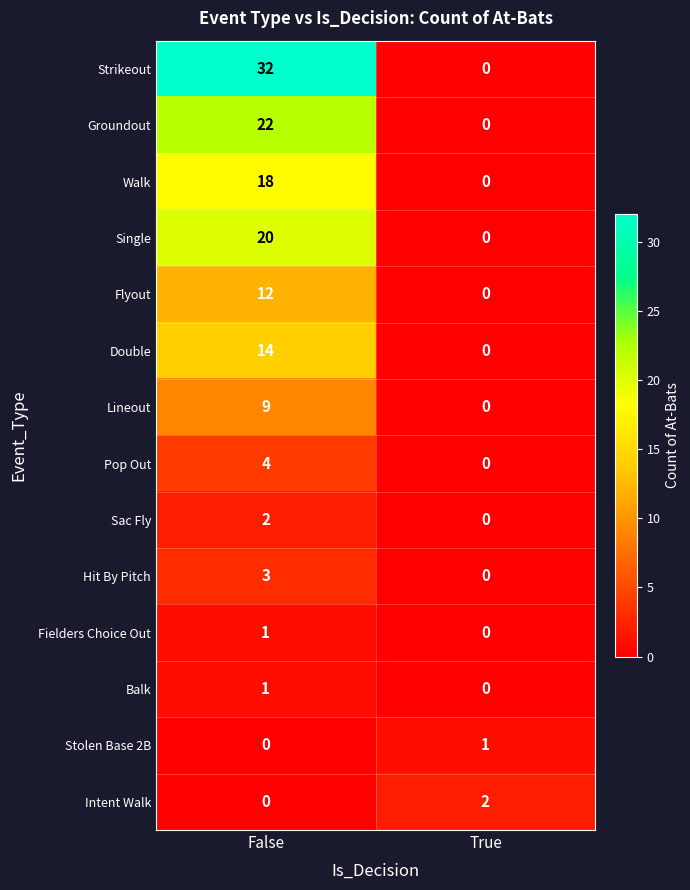

How many values in the Pop Out series are below 4?

1